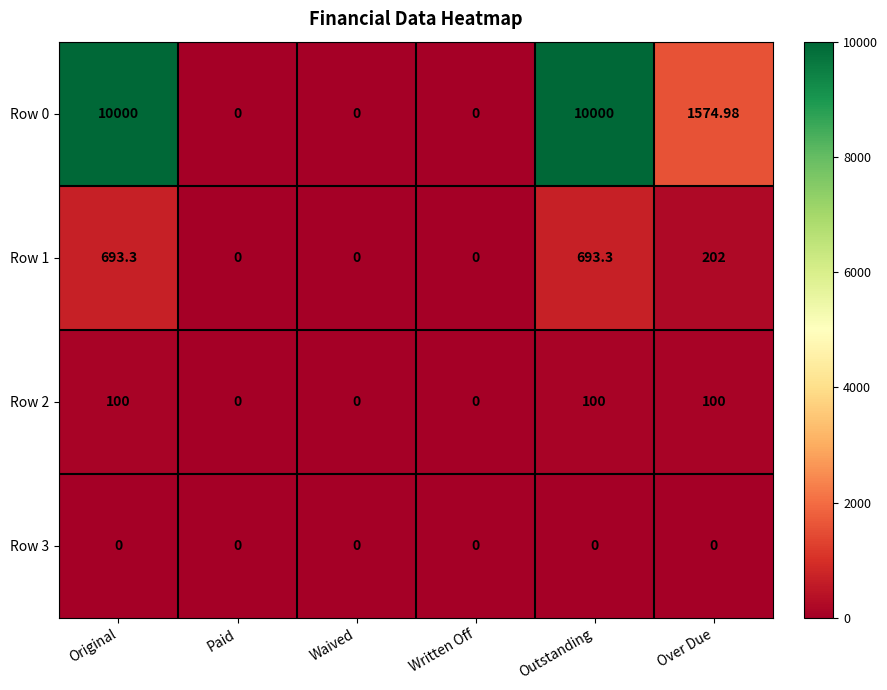

Is the value of Row 0 at Written Off greater than the value of Row 2 at Original?

No